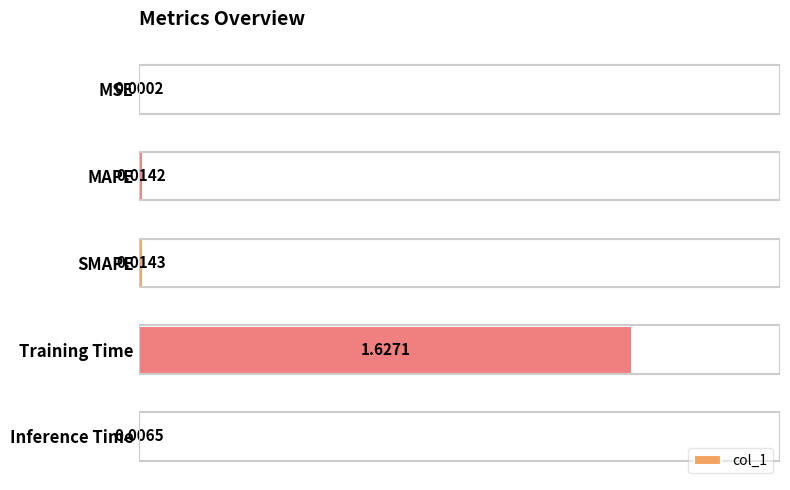

Which has a higher value, Training Time or SMAPE?

Training Time